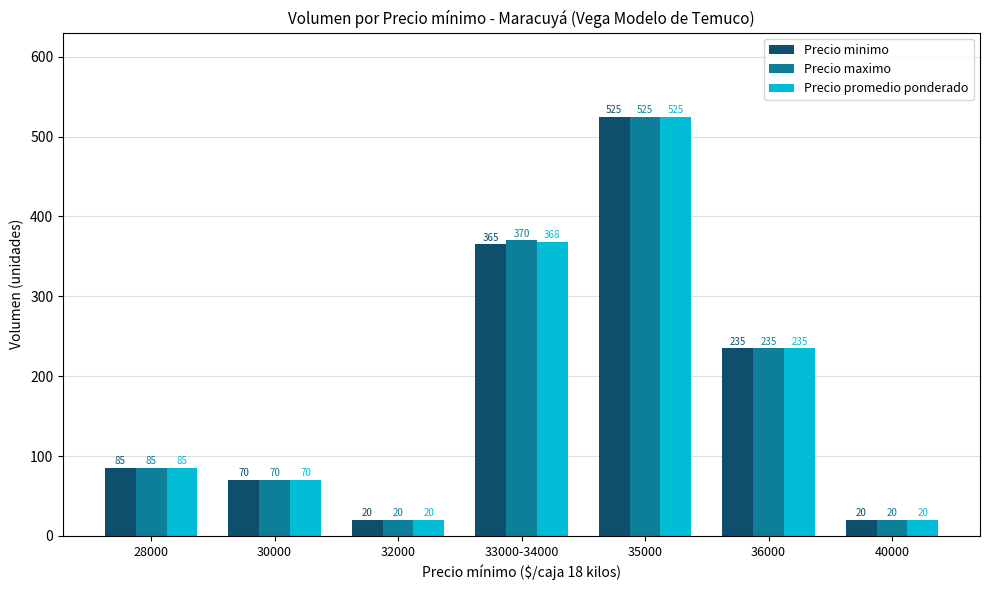

What is the difference between the Precio maximo values at 30000 and 33000-34000?

300